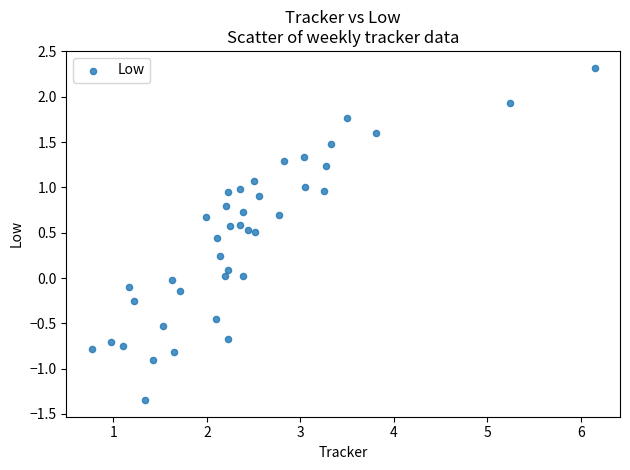

What is the range of X values (max minus min)?

5.4